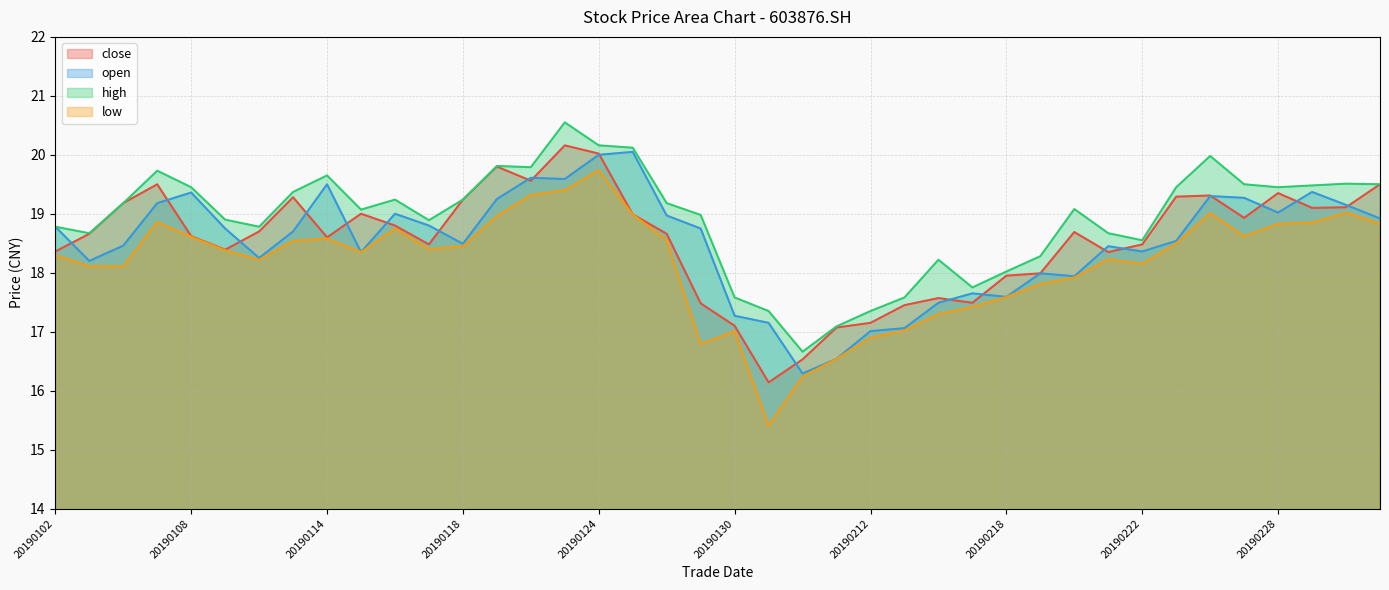

Which has a higher value, 20190117 or 20190211?

20190117